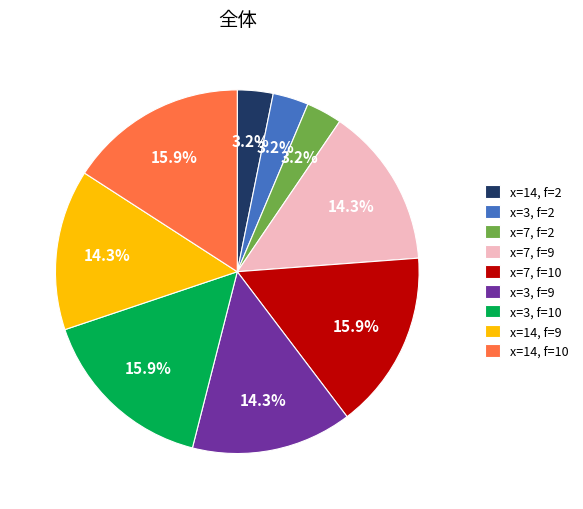

Count the number of slices in the pie.

9